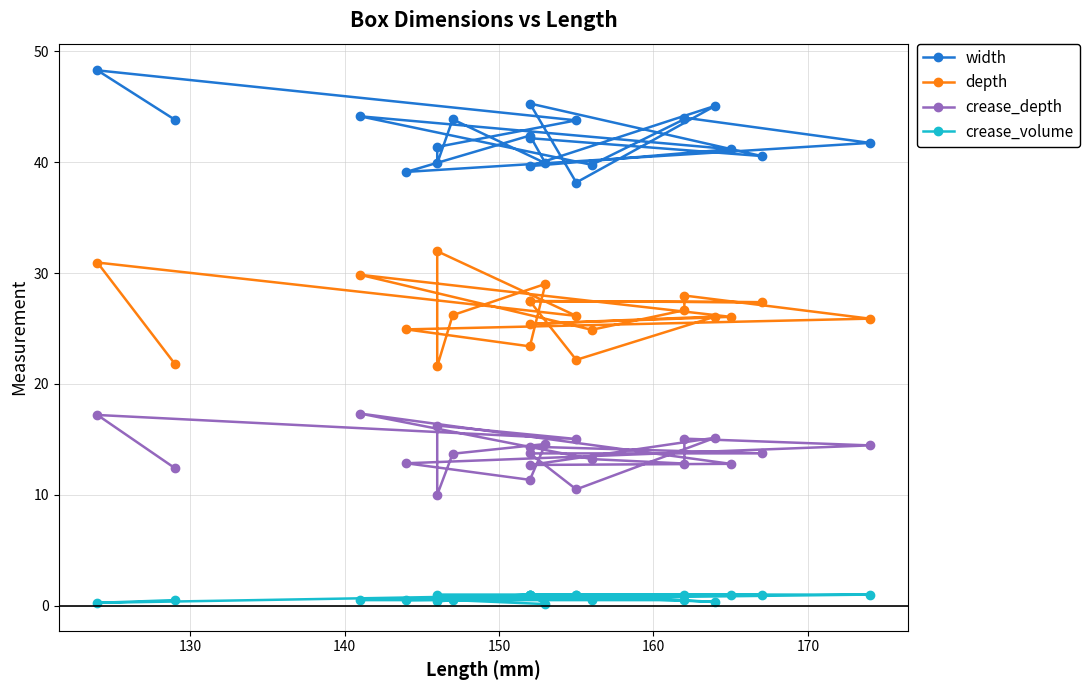

What are all the series names shown in the legend?

width, depth, crease_depth, crease_volume